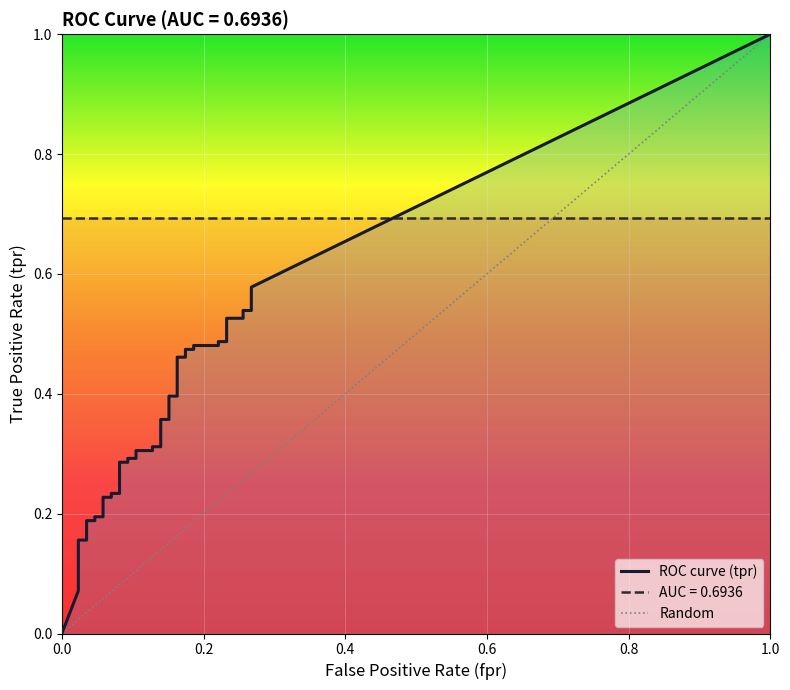

How many distinct data groups are displayed?

2